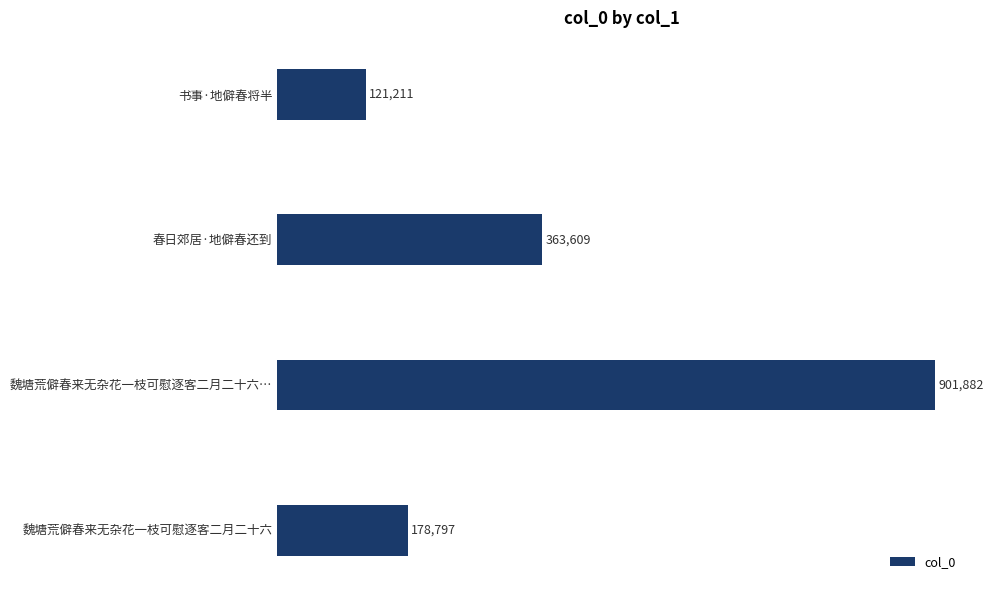

Are the bars horizontal?

Yes